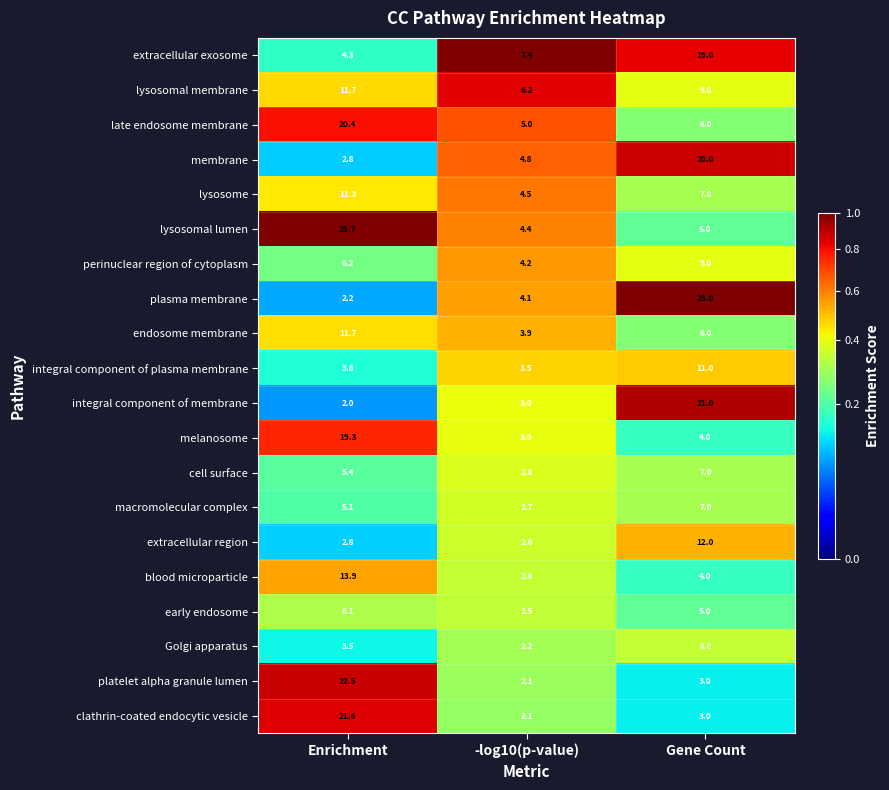

At which category is the sum across all series the highest?

Enrichment